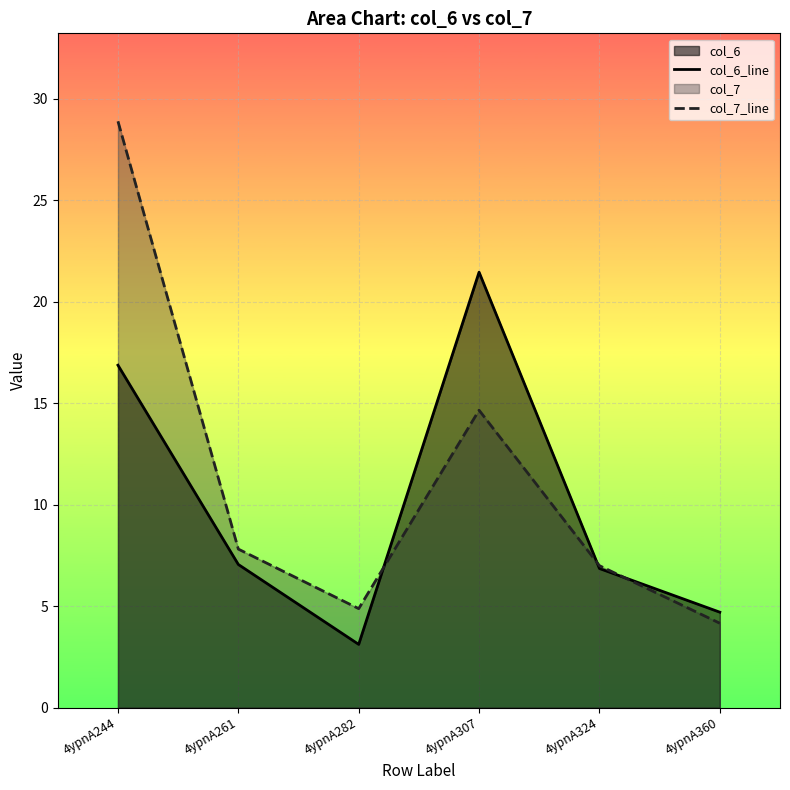

Which series has the largest range (max minus min)?

col_7_line